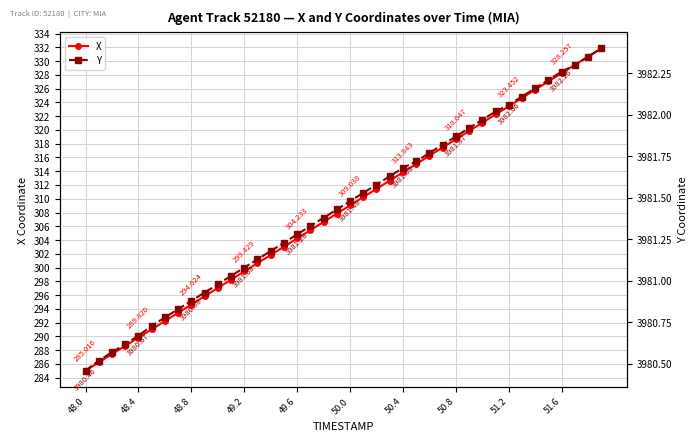

True or false: X has more than 2 points higher than both neighbors.

False